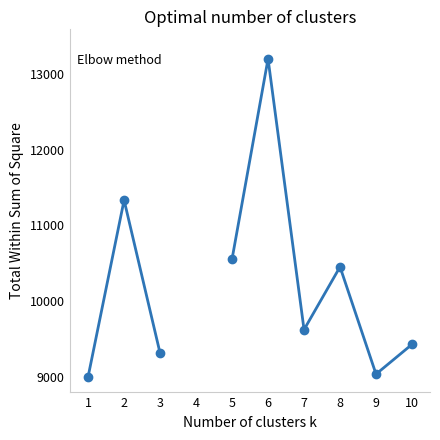

How many categories are shown in the chart?

10